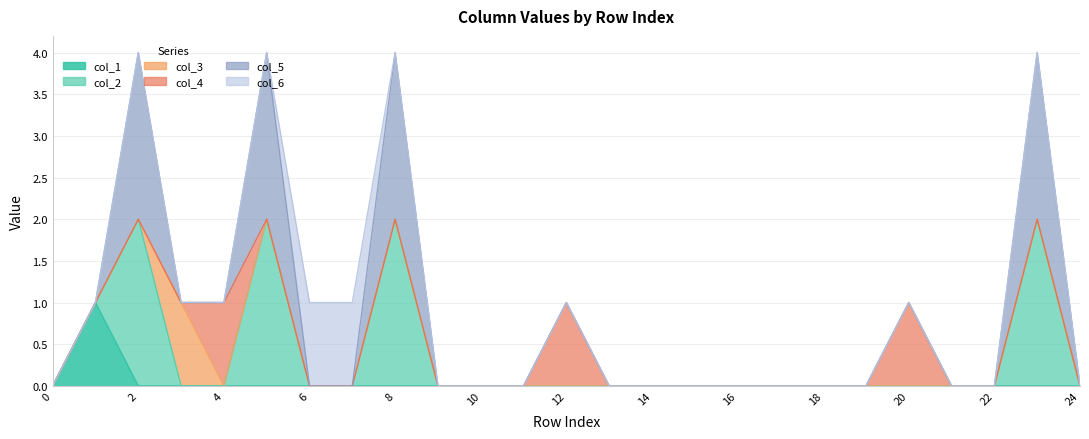

How many positive values does the col_2 series have?

4